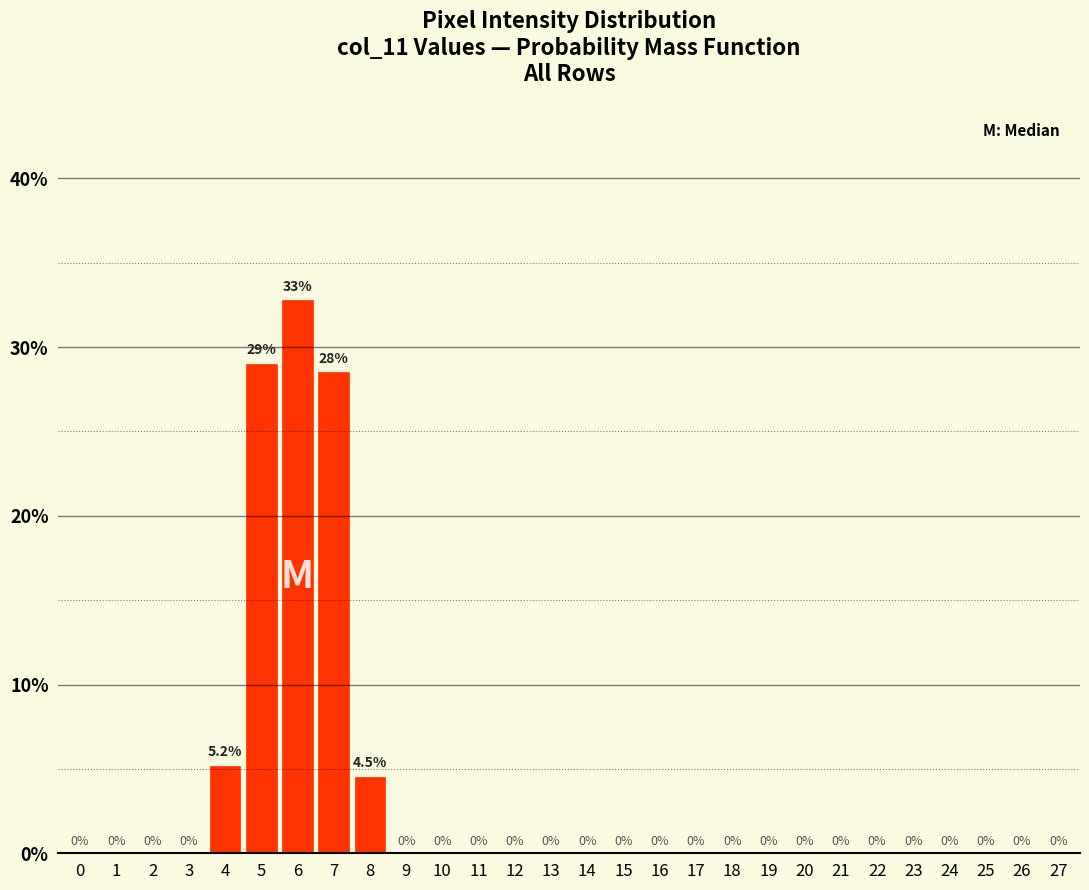

Reading left to right, extract all data points from this chart.

0=0.0	1=0.0	2=0.0	3=0.0	4=5.2	5=29.0	6=32.8	7=28.5	8=4.5	9=0.0	10=0.0	11=0.0	12=0.0	13=0.0	14=0.0	15=0.0	16=0.0	17=0.0	18=0.0	19=0.0	20=0.0	21=0.0	22=0.0	23=0.0	24=0.0	25=0.0	26=0.0	27=0.0